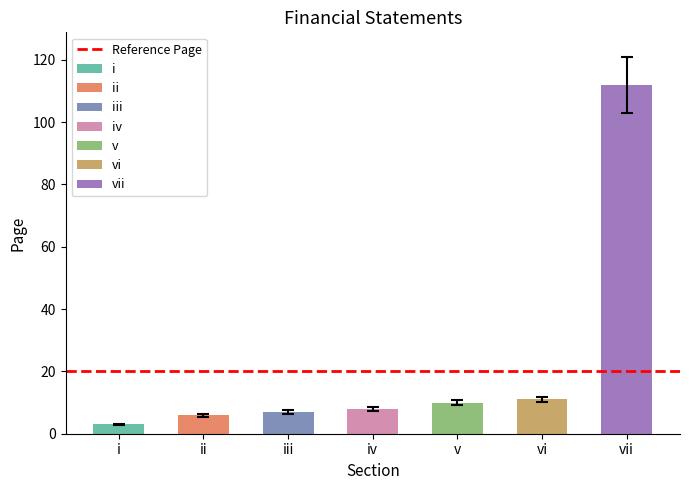

Rank the categories by value from lowest to highest.

i, ii, iii, iv, v, vi, vii